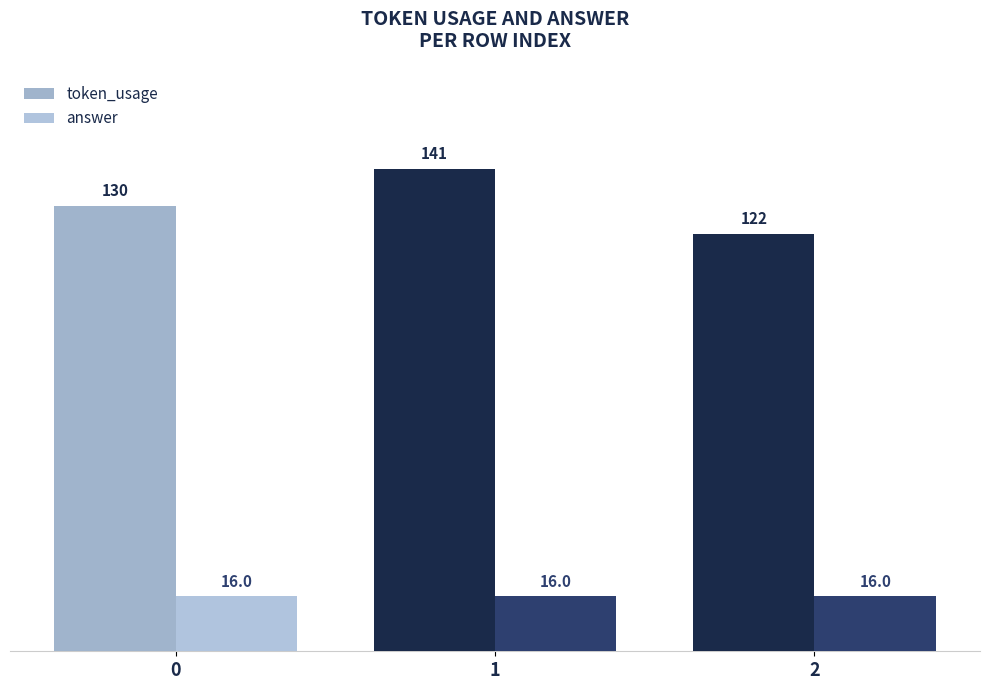

What is the minimum value for token_usage?

122